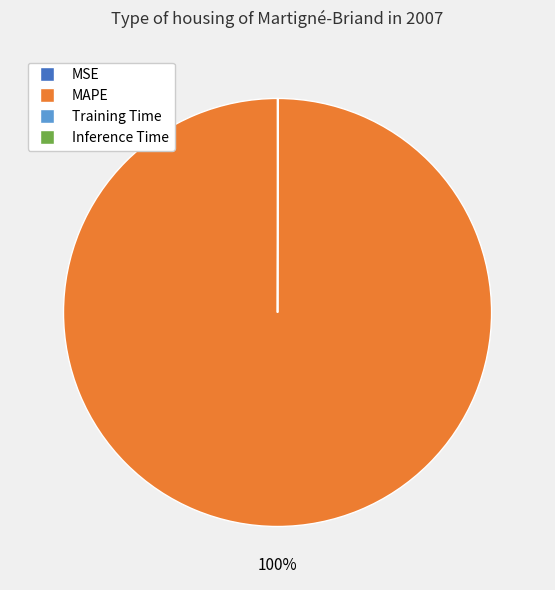

What is the largest slice in the pie chart?

MAPE